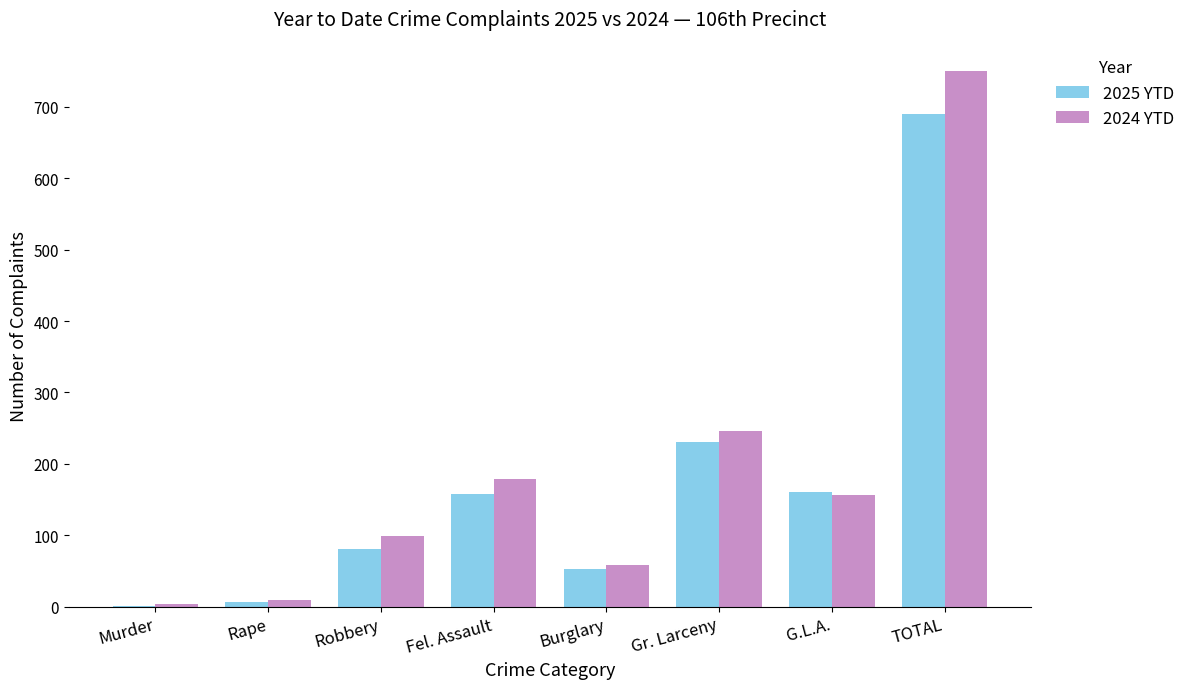

Which series has the widest spread of values?

2024 YTD